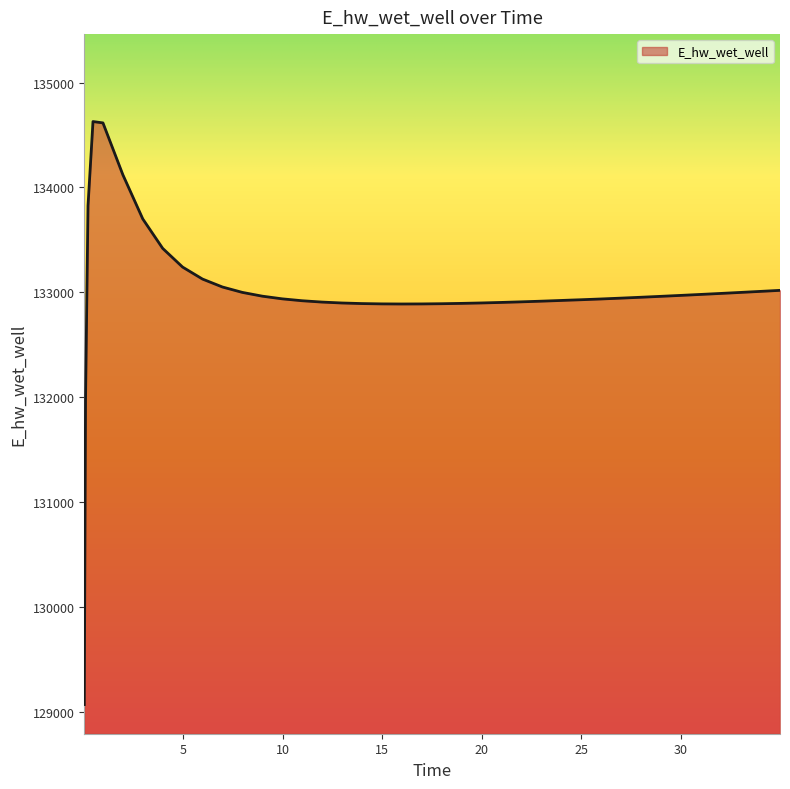

What is the minimum value shown in the chart?

129070.3